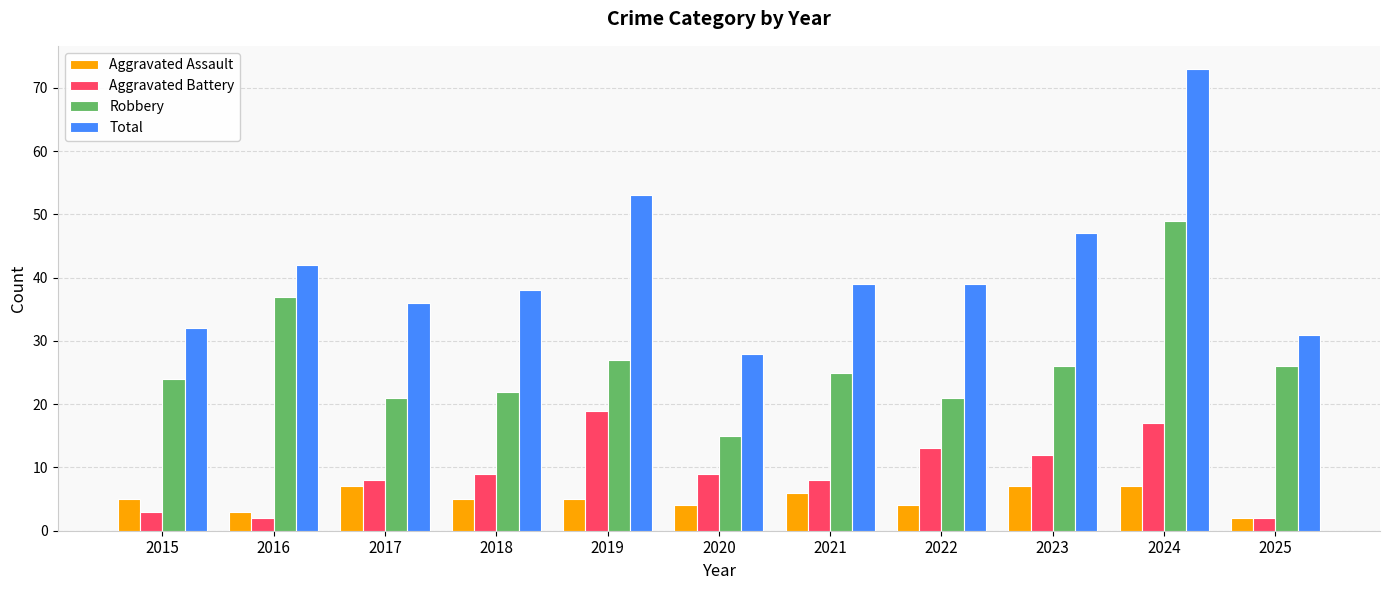

Read the Total value at 2025.

31